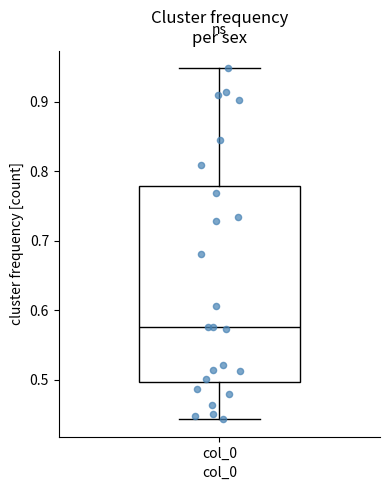

Read this box plot against the y-axis: the position of the median line, the range covered by the box, and the ends of both whiskers. The values are not printed on the chart, so give them approximately, as read against the axis.

median 0.58, box 0.50 to 0.78, whiskers 0.44 to 0.95